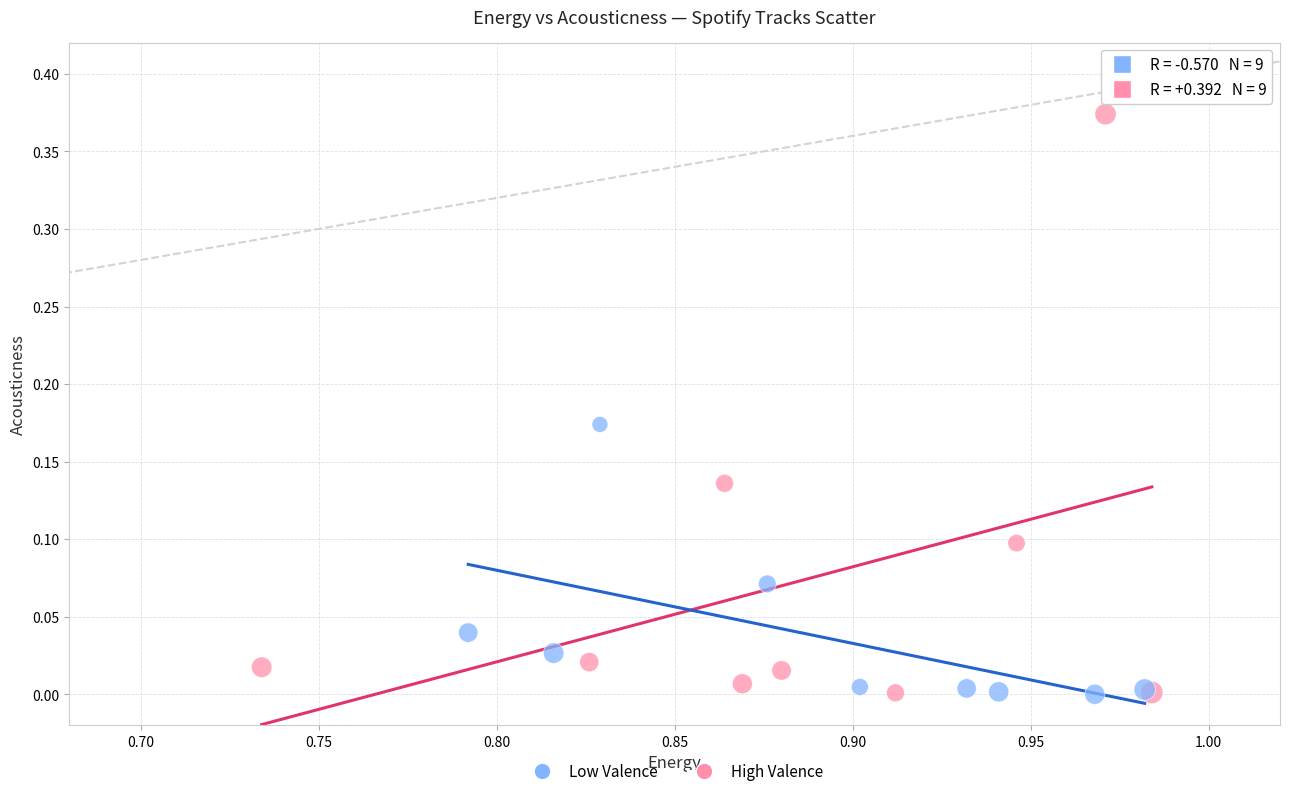

Which series reaches the maximum Y coordinate?

High Valence